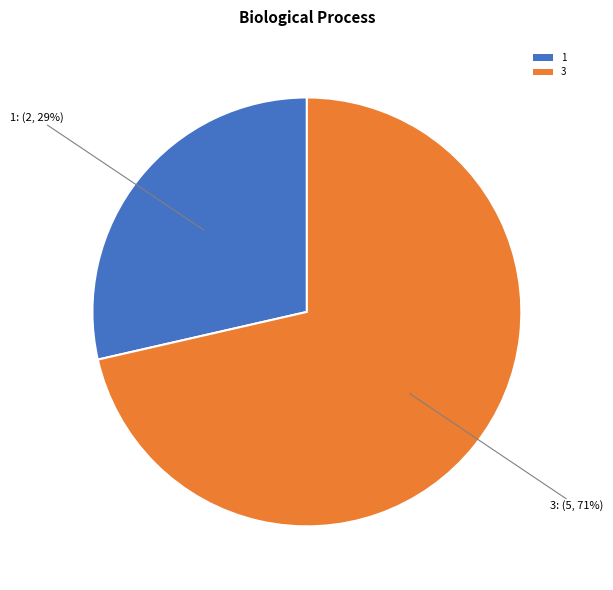

How many slices are in this pie chart?

2